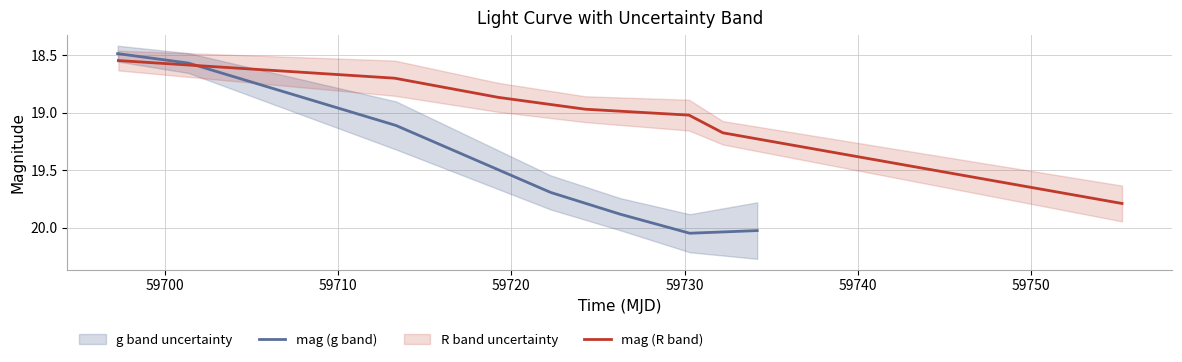

What are all the series names shown in the legend?

mag (g band), mag (R band)